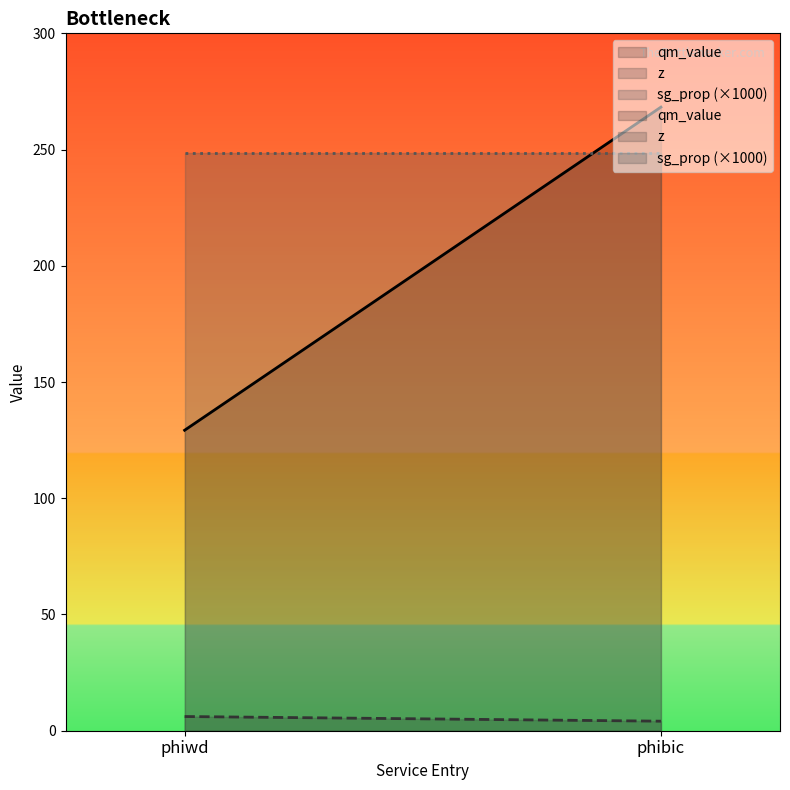

What is the label of the 2nd point from the left?

phibic